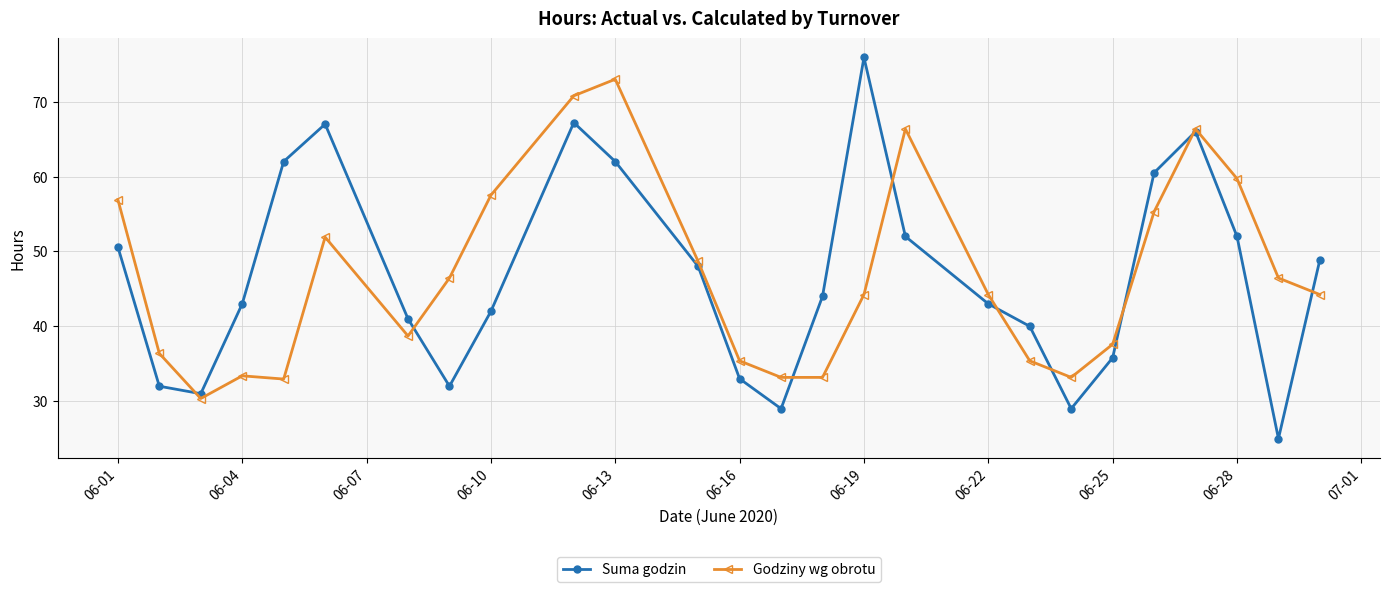

At how many categories does at least one series exceed 45?

15